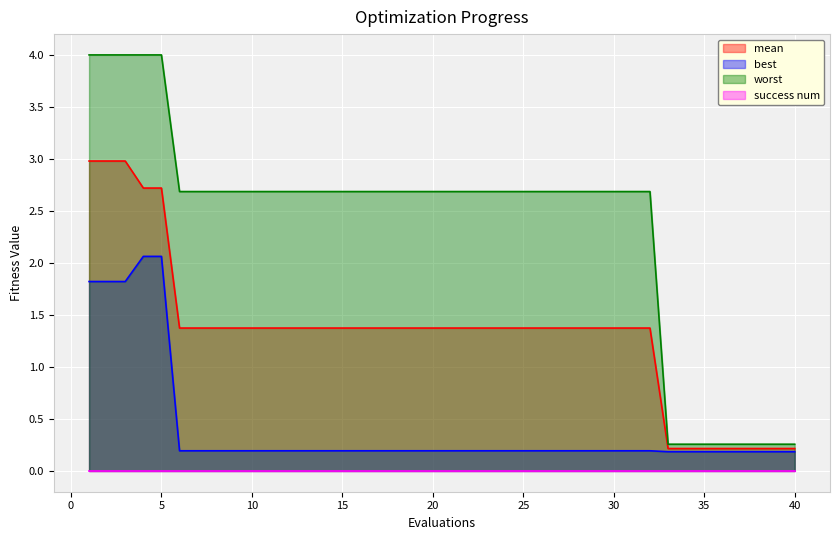

What is the difference between the maximum and minimum values in the worst series?

3.7